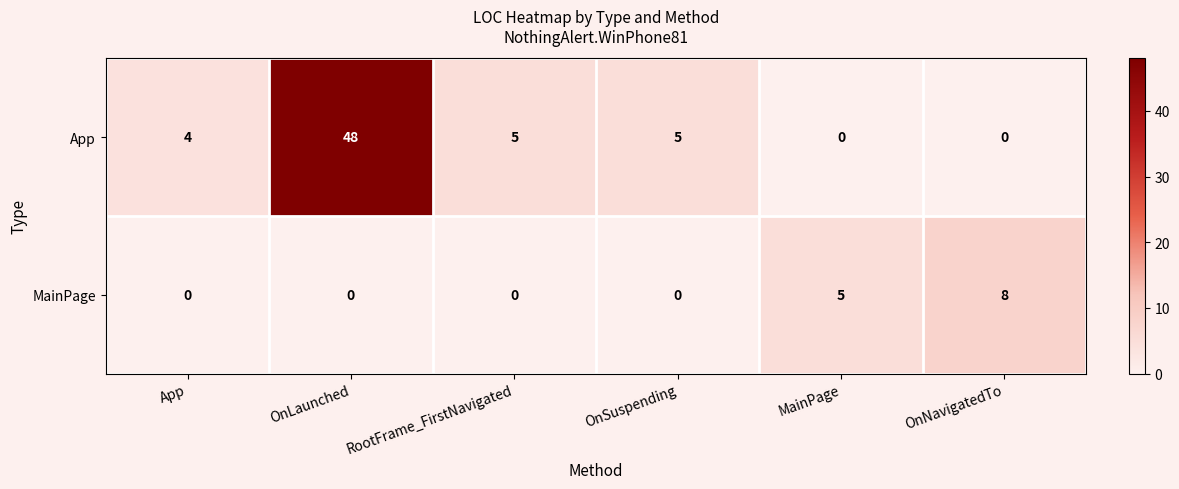

Which series has the largest total across all categories?

App